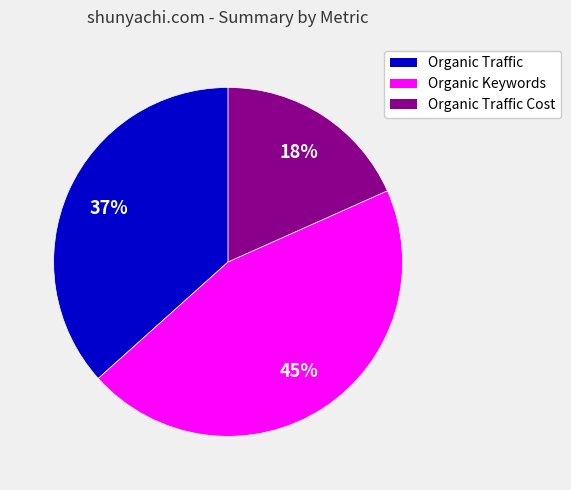

Does Organic Traffic represent more than half of the total?

No